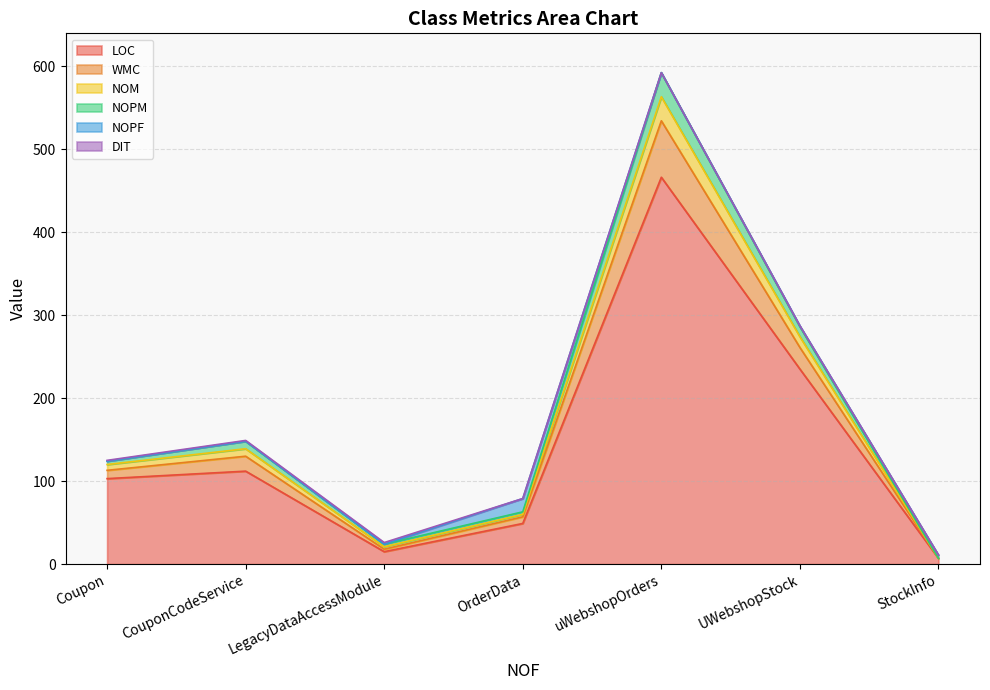

The LOC series shows 327 at UWebshopStock. True or false?

False